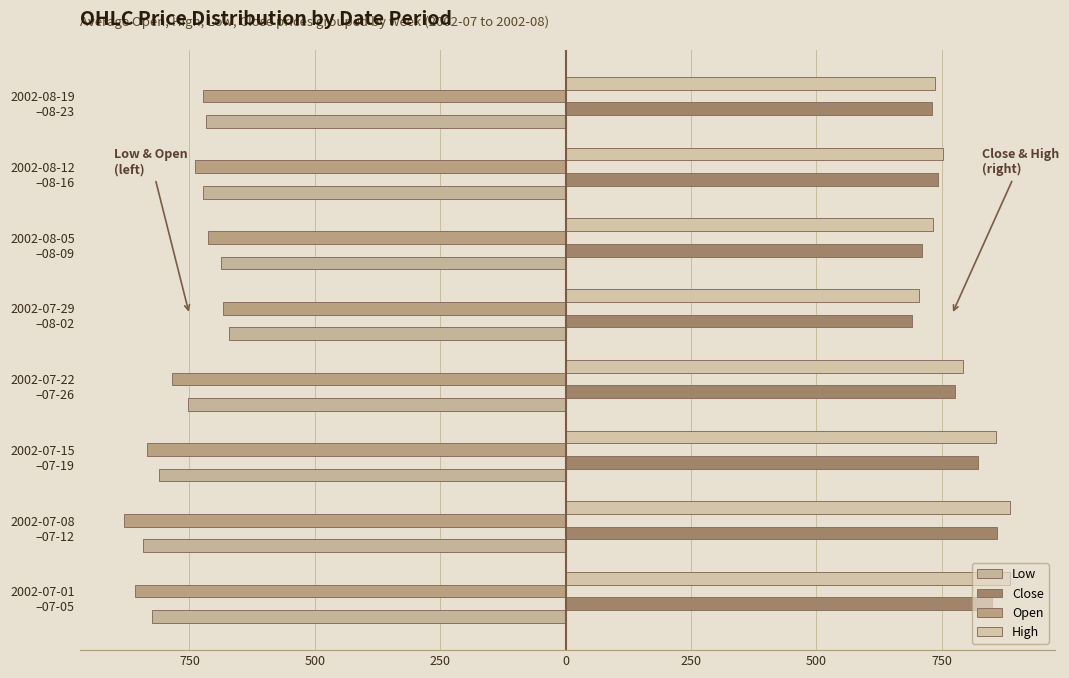

What is the maximum value shown in the chart?

887.0